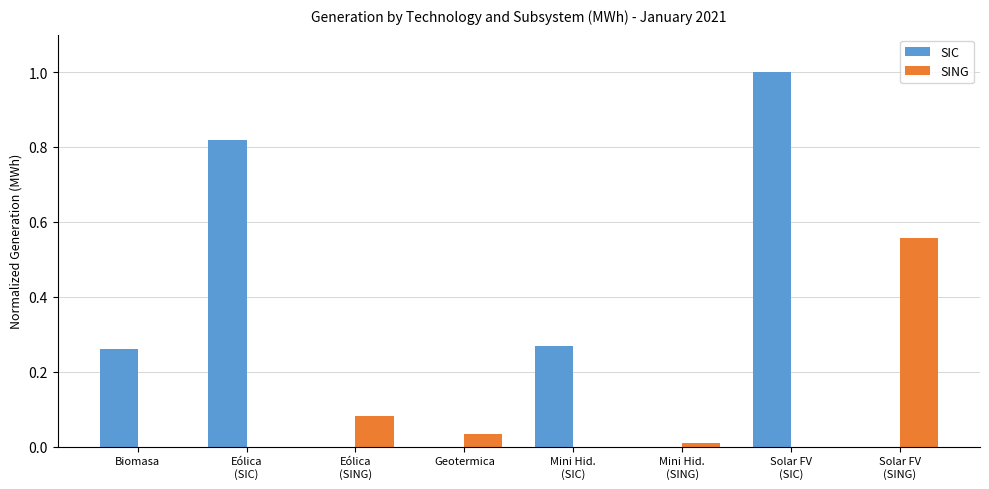

How many distinct data groups are displayed?

2